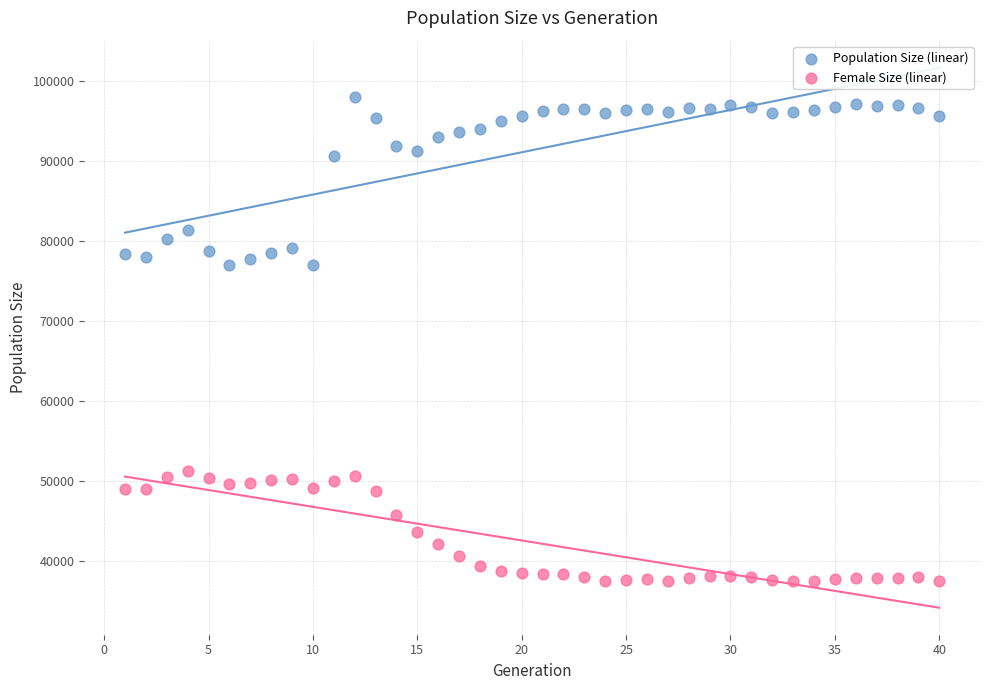

Across all data points, what is the range of Y values (max minus min)?

60478